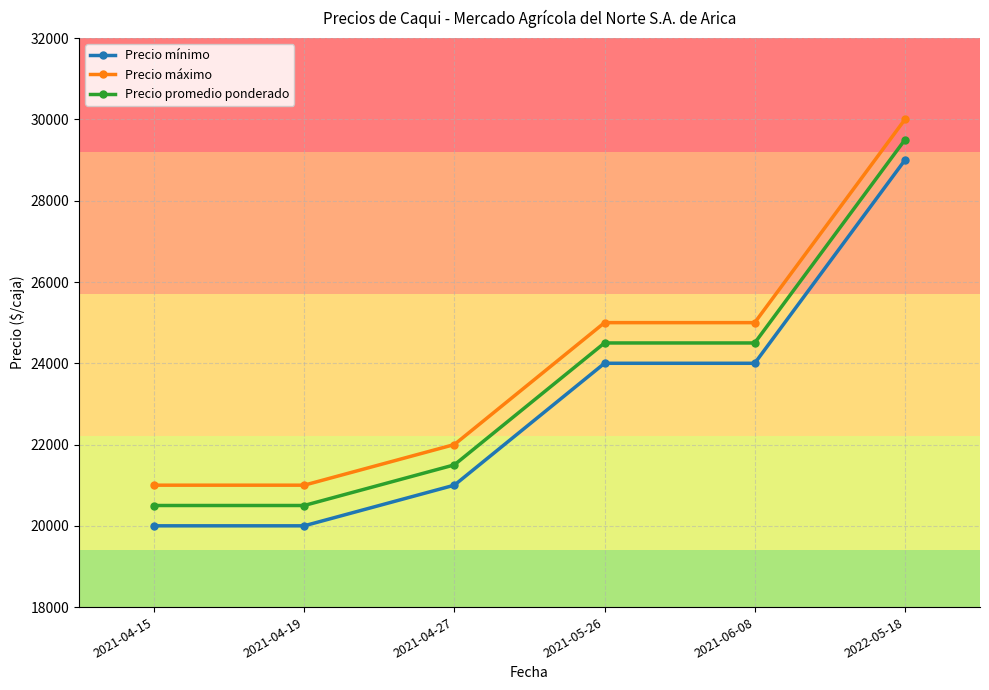

What is the spread (max minus min) of values at 2021-04-27?

1000